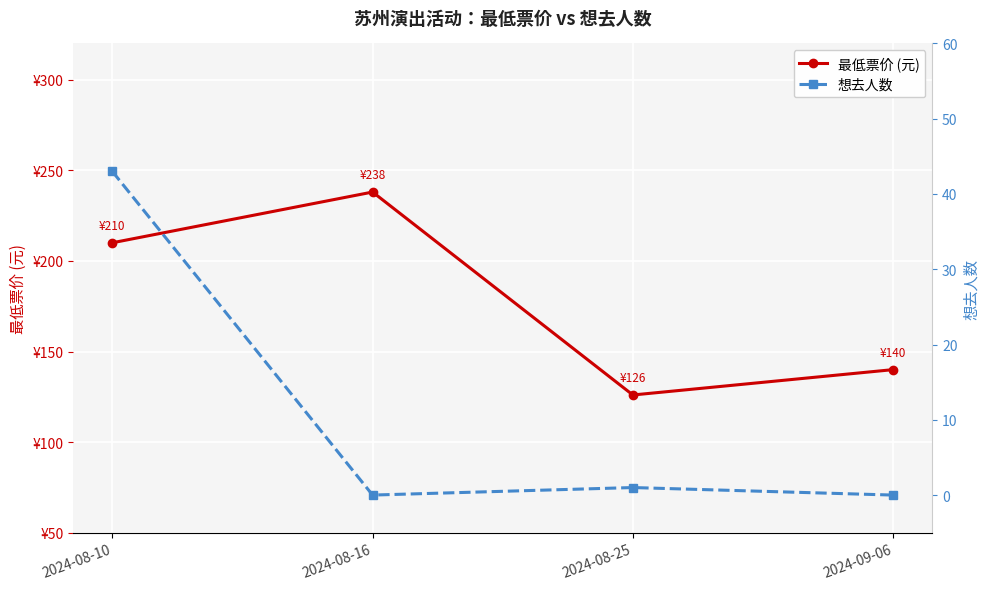

What position from the right is 2024-08-16?

3